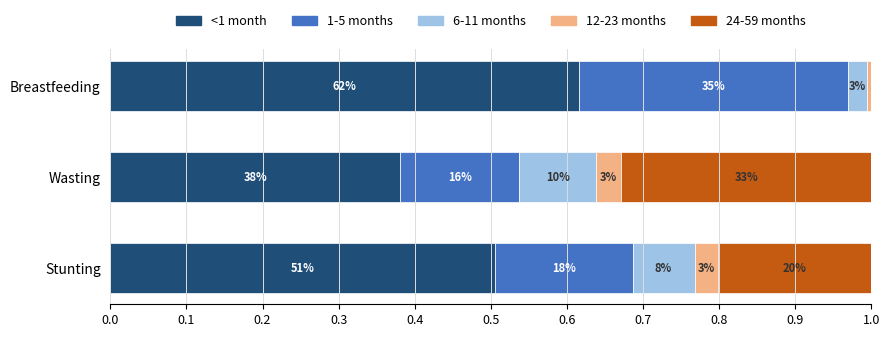

How many bars are there in each group?

5